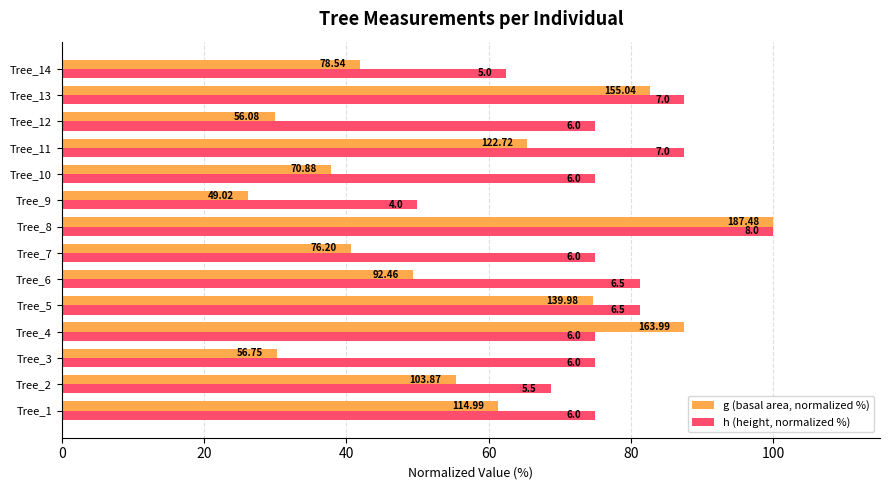

What are all the series names shown in the legend?

g (basal area, normalized %), h (height, normalized %)